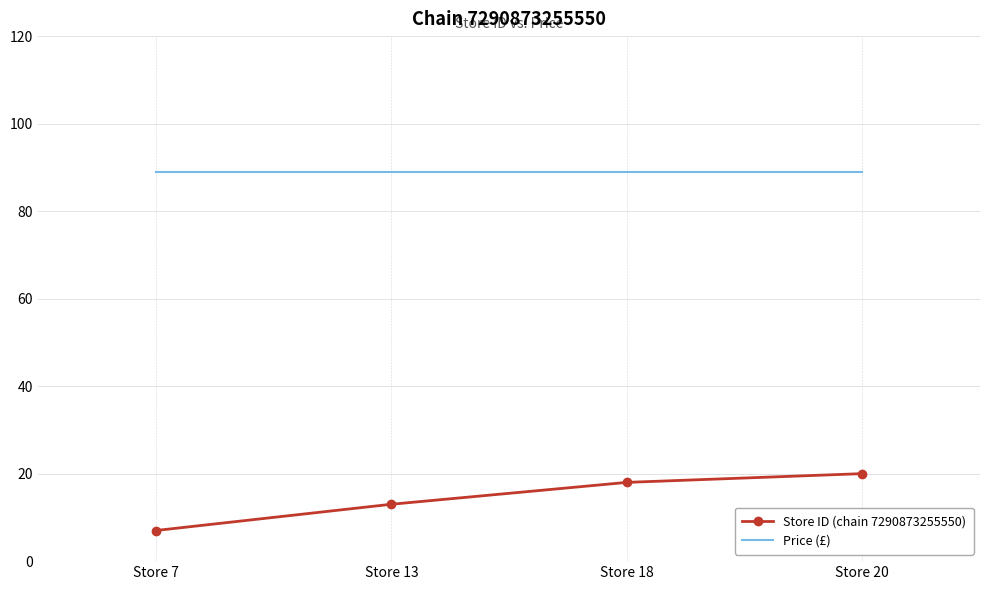

Between Store 13 and Store 18, which series saw the biggest shift?

Store ID (chain 7290873255550)